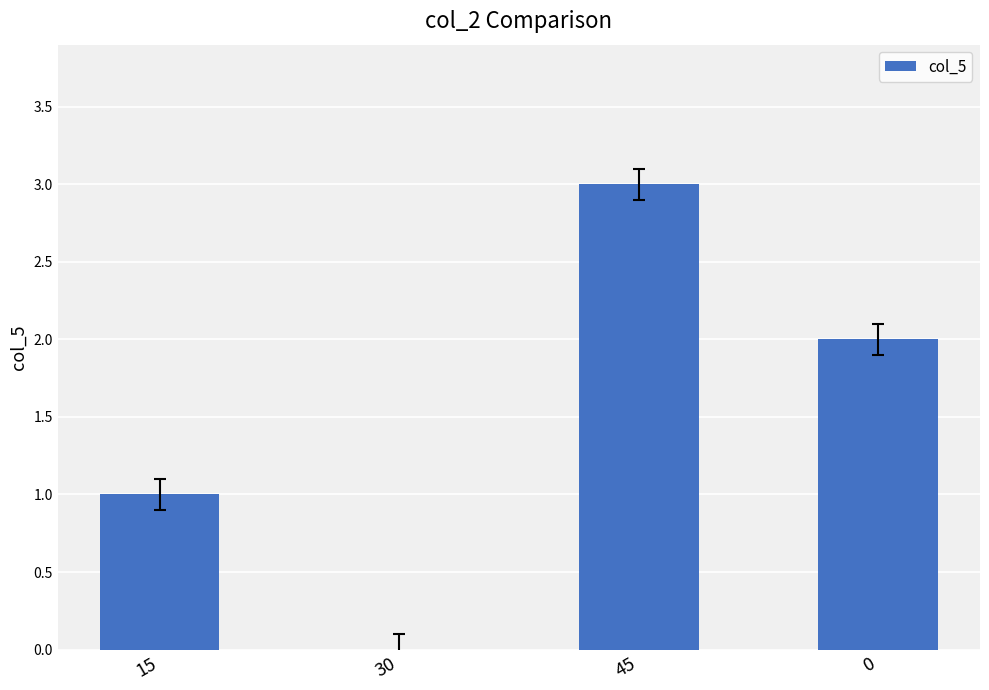

What is the ratio of the value at 15 to the value at 0?

0.5